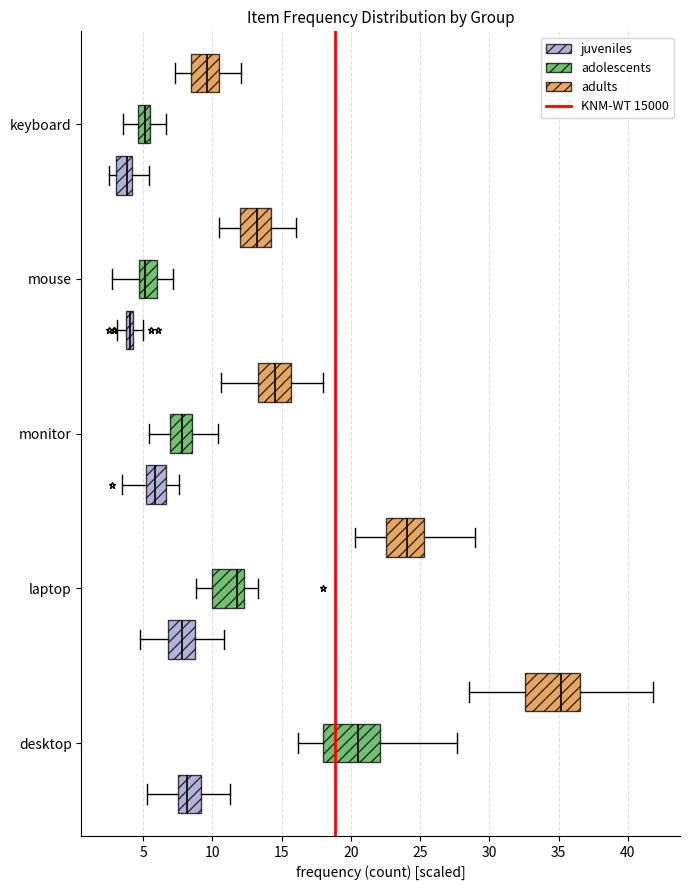

Where does the right whisker of the box for monitor (adolescents) end on the x-axis? The values are not printed on the chart, so give them approximately, as read against the axis.

10.5